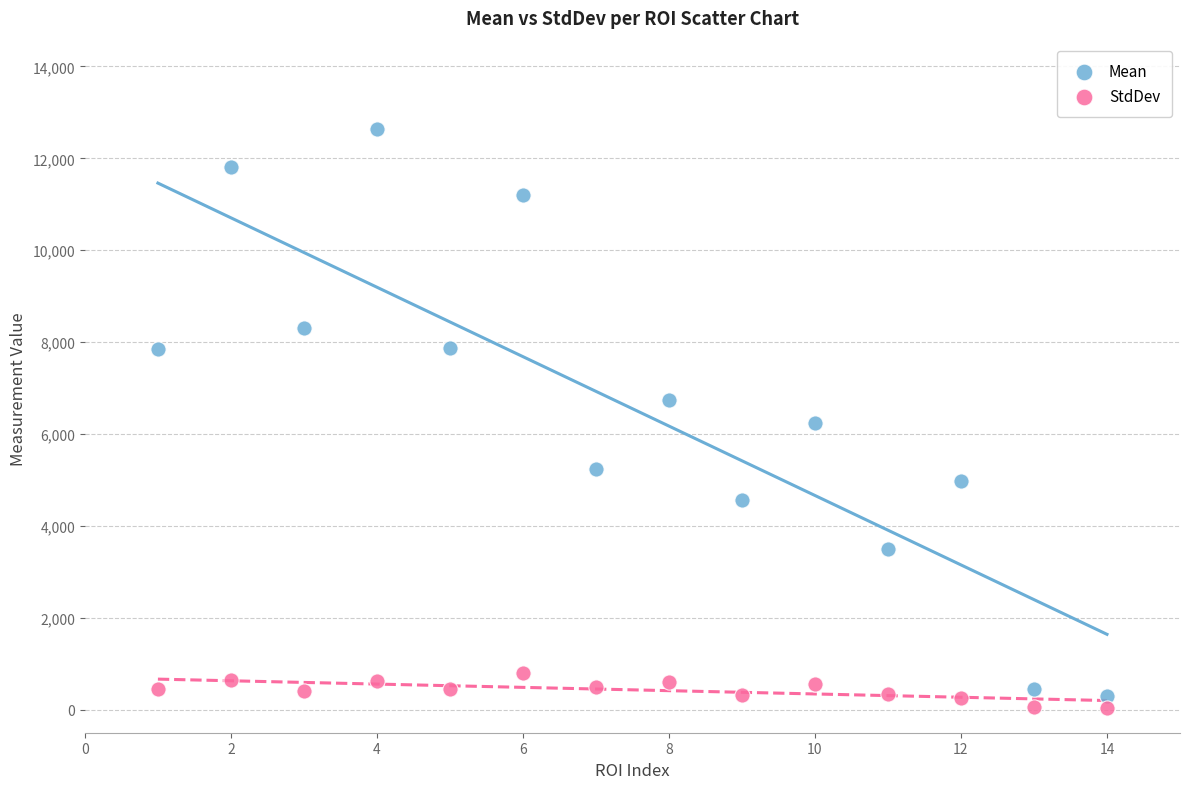

Across all data points, what is the range of X values (max minus min)?

13.0